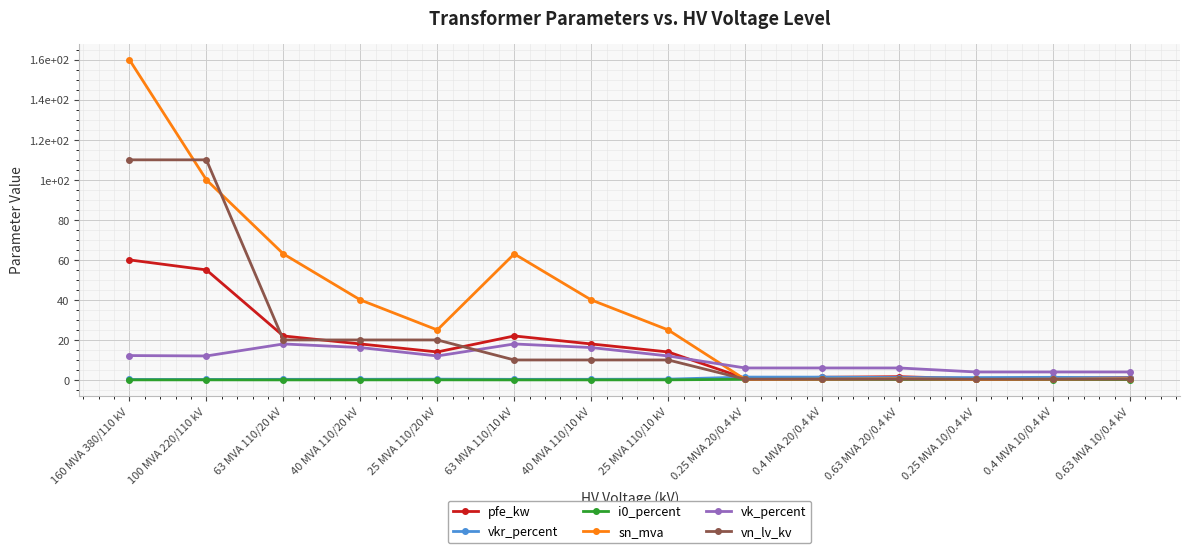

Which label corresponds to the largest value in the chart?

160 MVA 380/110 kV